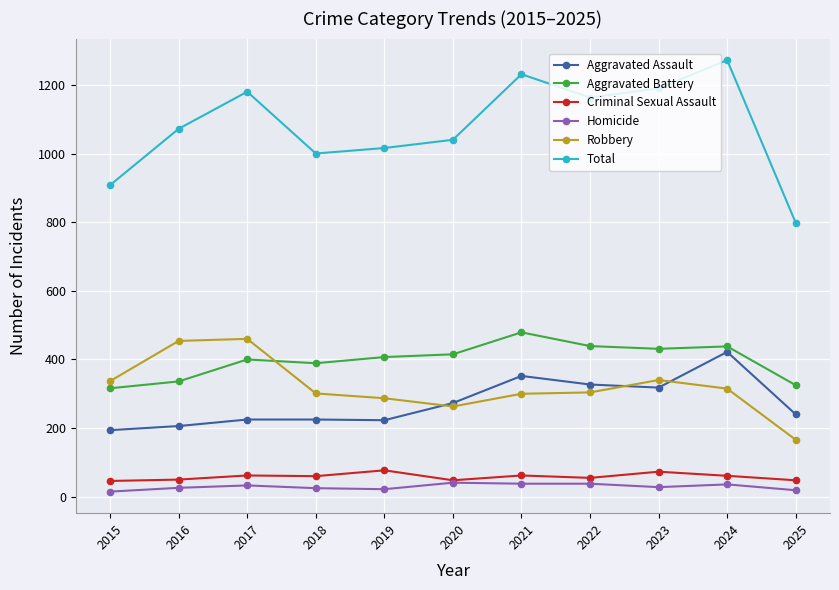

How many lines are shown in the chart?

6